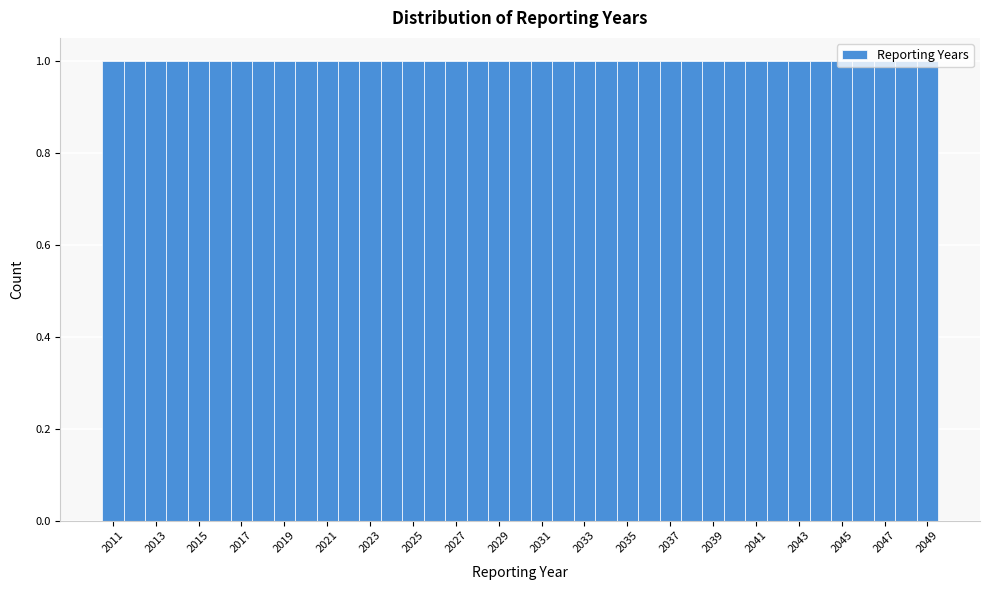

How tall is the bar that spans 2044.5 to 2045.5 on the x-axis? Neither the bar edges nor the heights are printed on the chart, so give them approximately, as read against the axes.

1